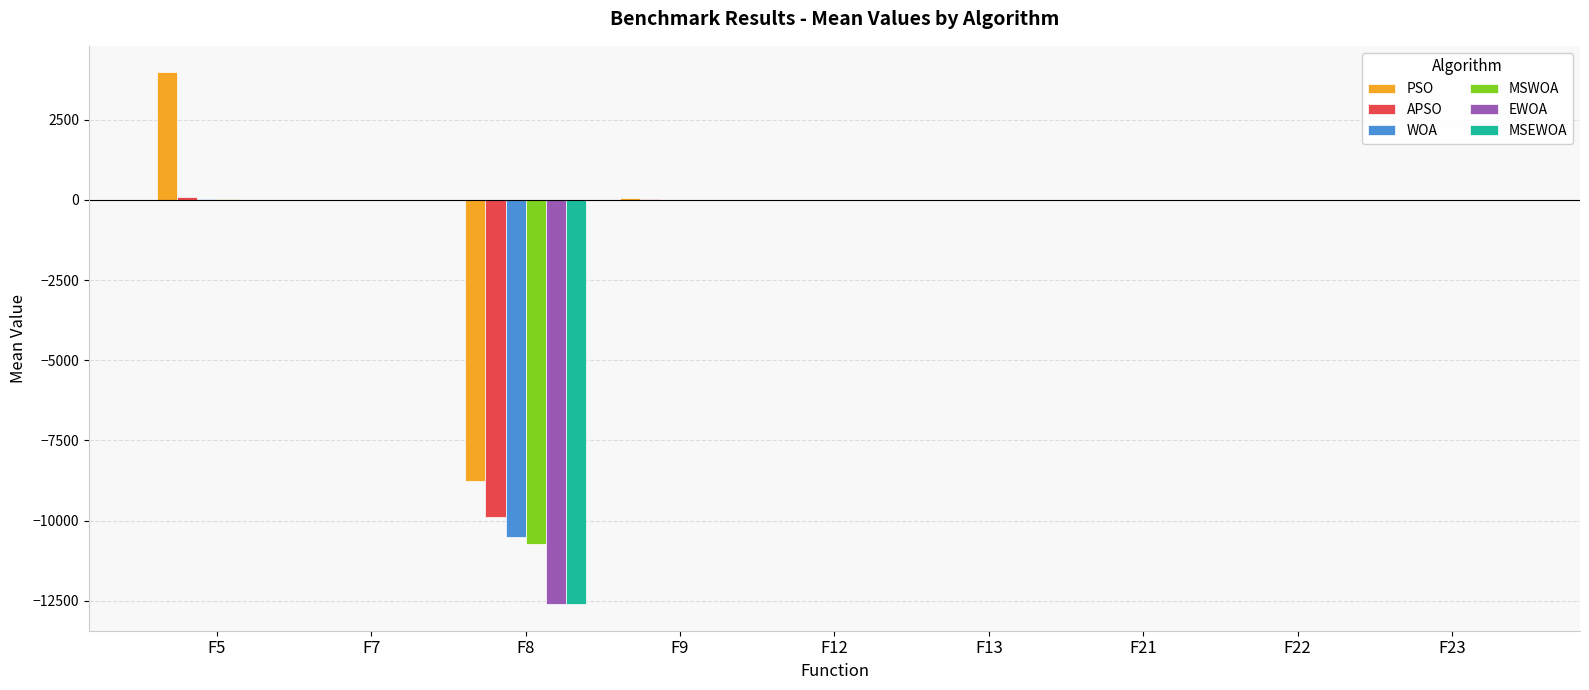

What is the highest value of the PSO series?

3970.0